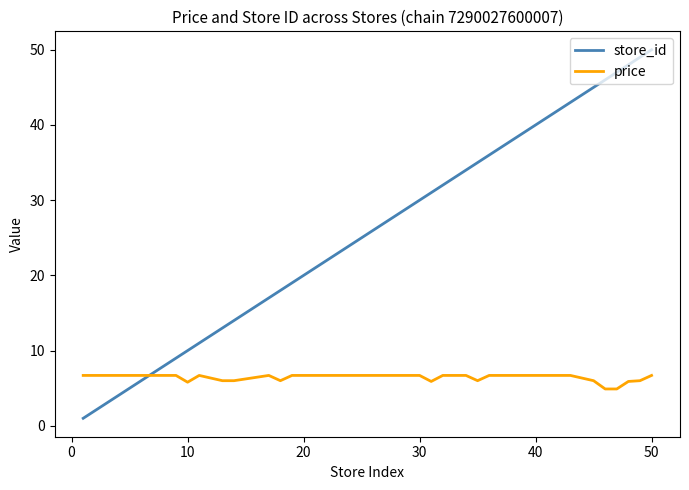

Which series has the largest range (max minus min)?

store_id